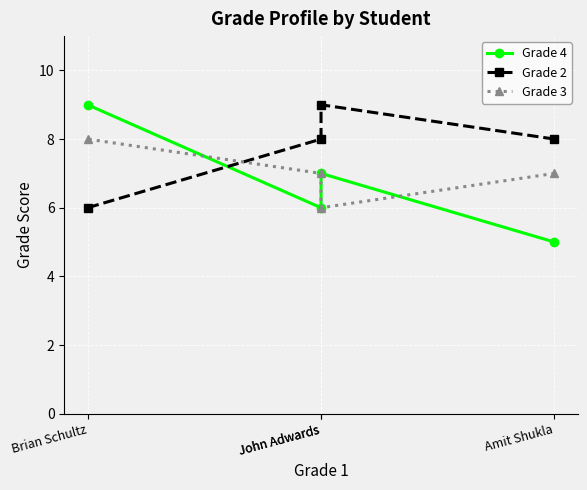

Reading left to right, transcribe all the data shown in this chart.

Grade 4: 5	7	6	9
Grade 2: 8	9	8	6
Grade 3: 7	6	7	8